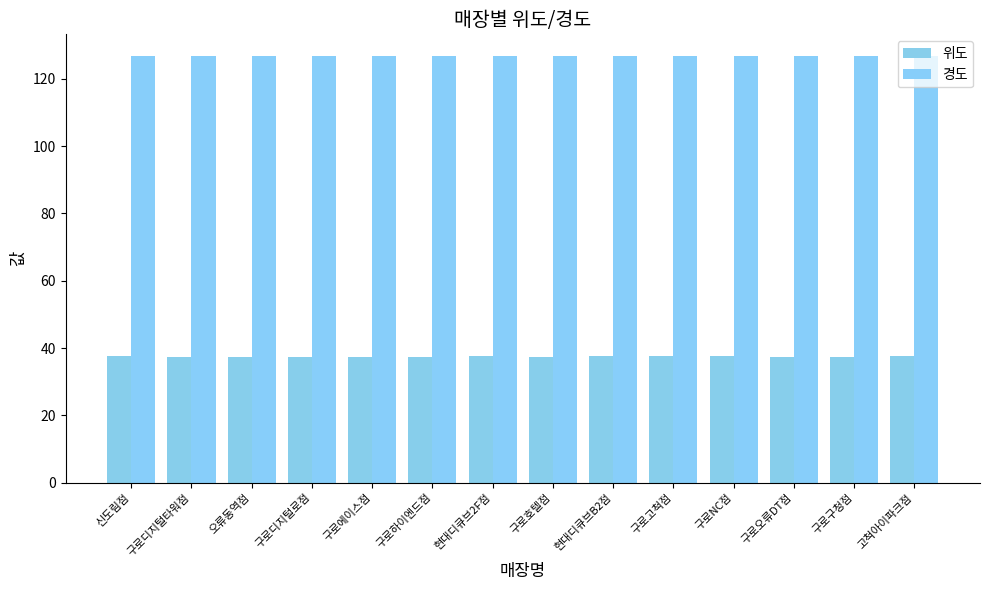

Rank the categories by 경도 value from highest to lowest.

구로호텔점, 구로디지털타워점, 구로디지털로점, 구로에이스점, 구로하이엔드점, 현대디큐브B2점, 현대디큐브2F점, 구로구청점, 신도림점, 구로NC점, 구로고척점, 고척아이파크점, 오류동역점, 구로오류DT점